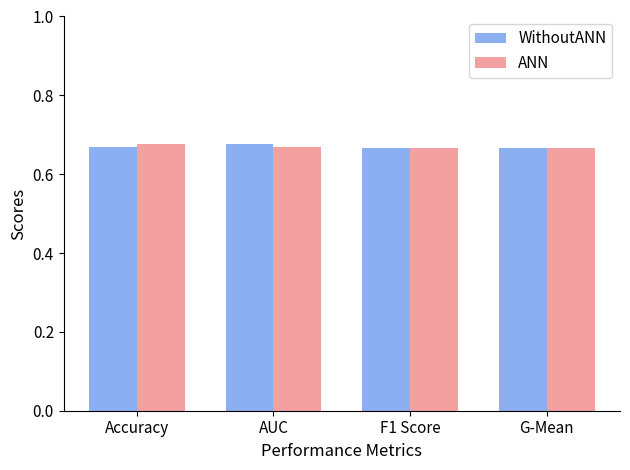

What is the label of the 2nd bar from the right?

F1 Score